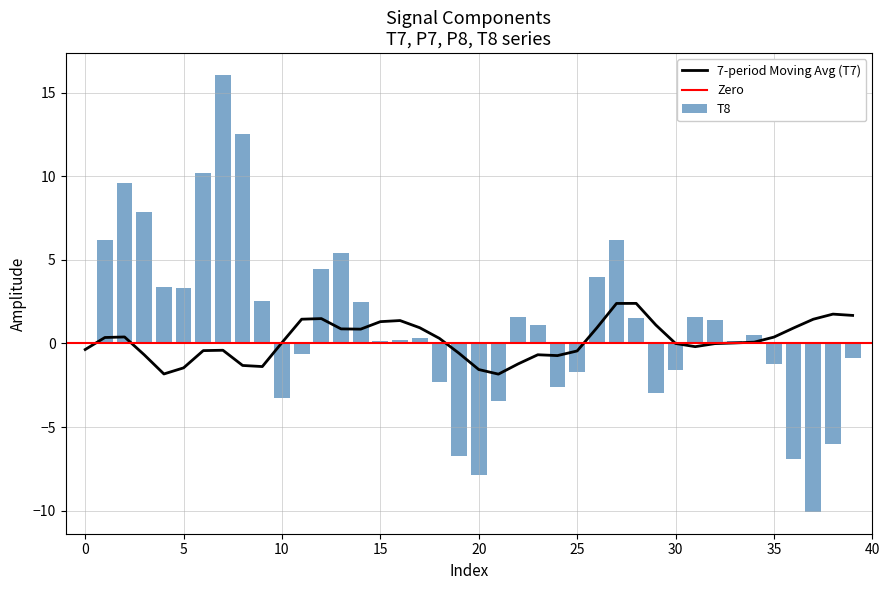

How many categories are shown in the chart?

40